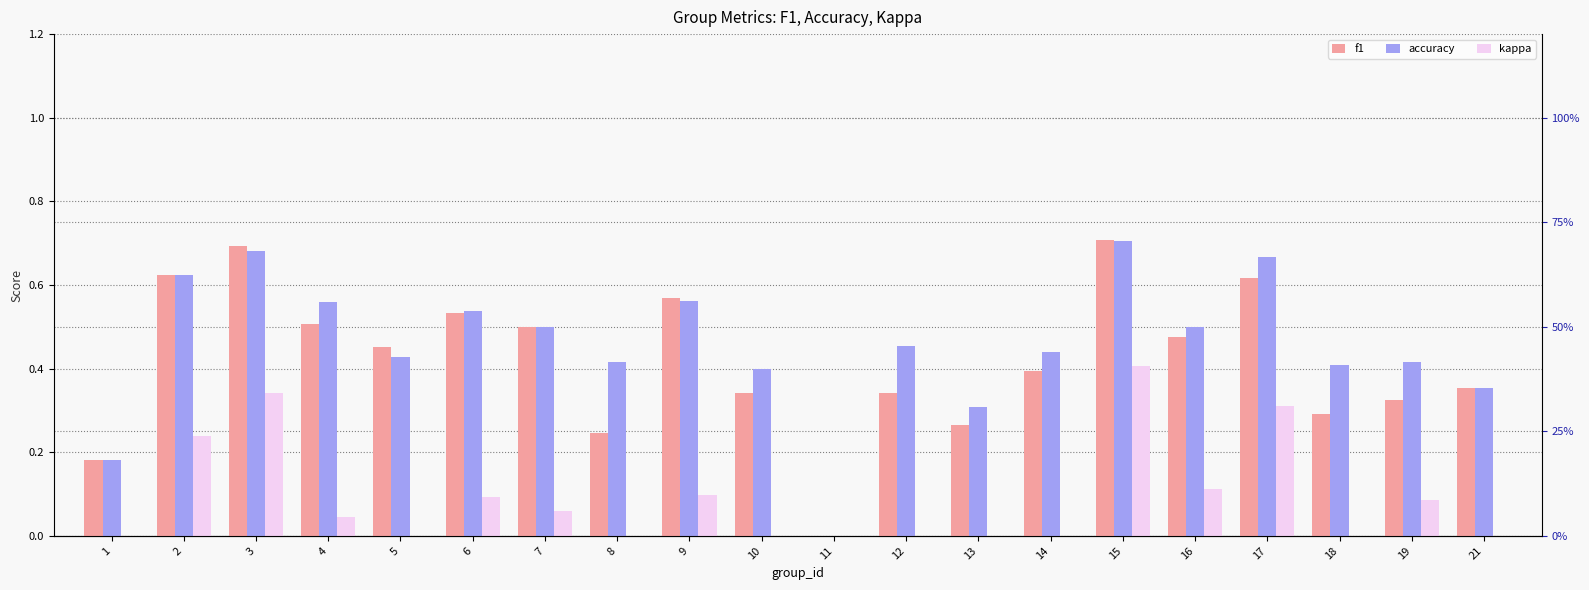

Which series has the largest total across all categories?

accuracy